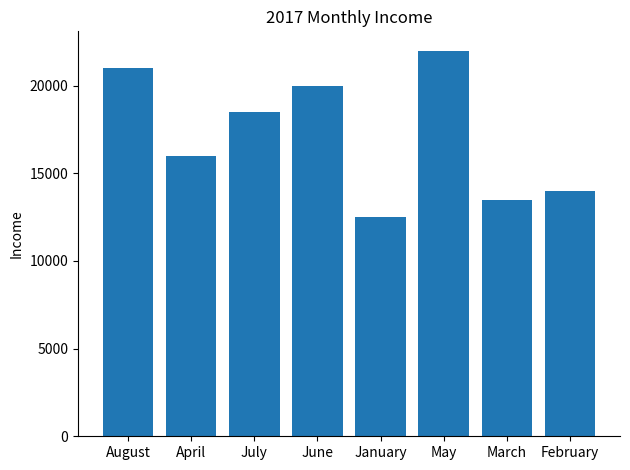

What value does the data have at February, to the nearest 10?

14000